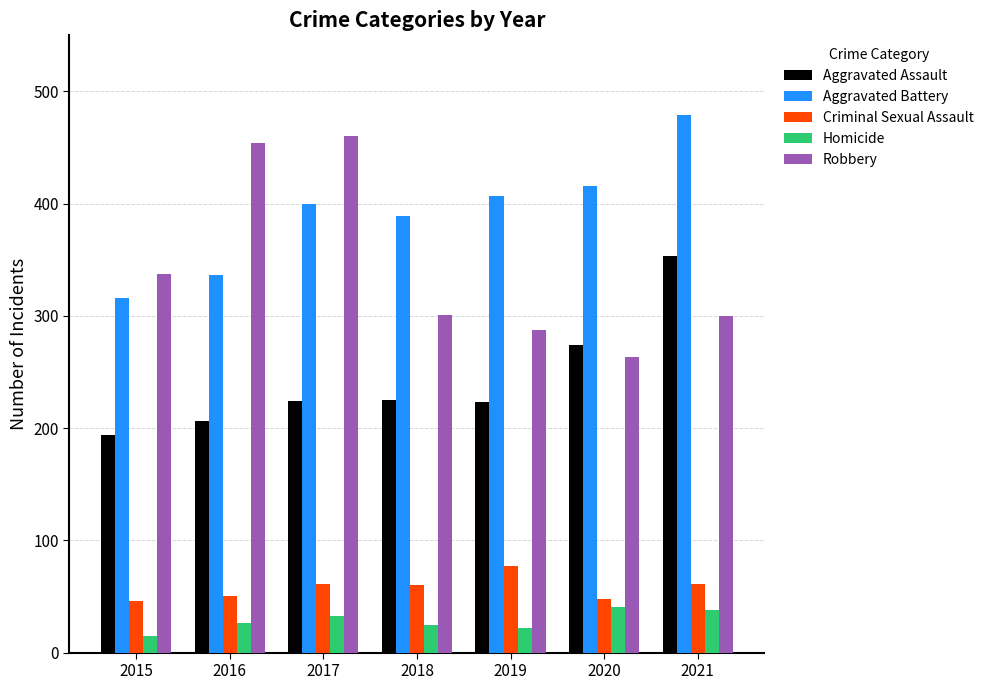

The value of Criminal Sexual Assault at 2017 is 61. True or false?

True